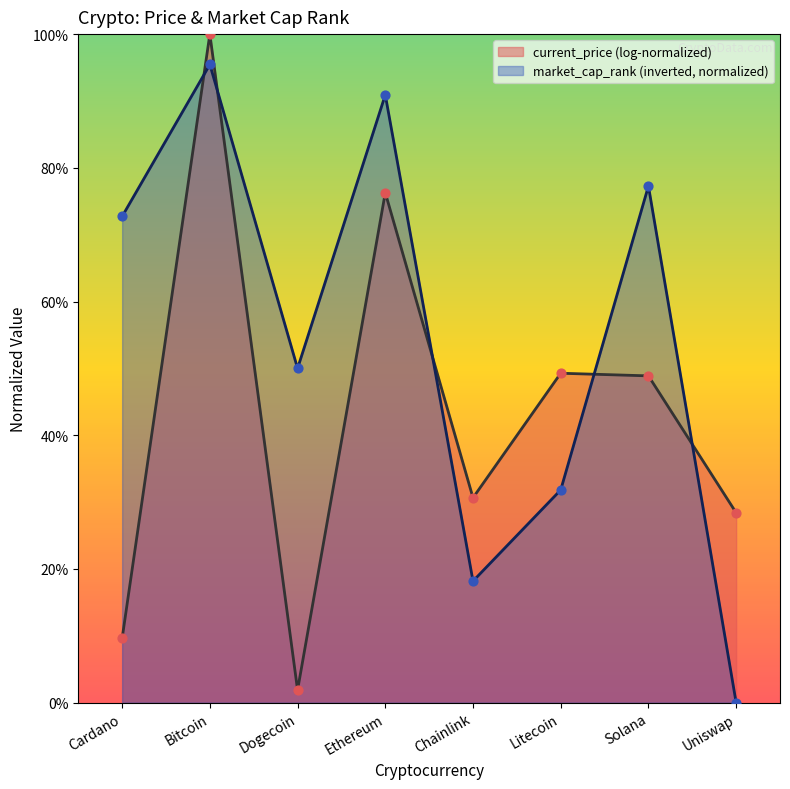

Between Chainlink and Litecoin, which is larger?

Litecoin